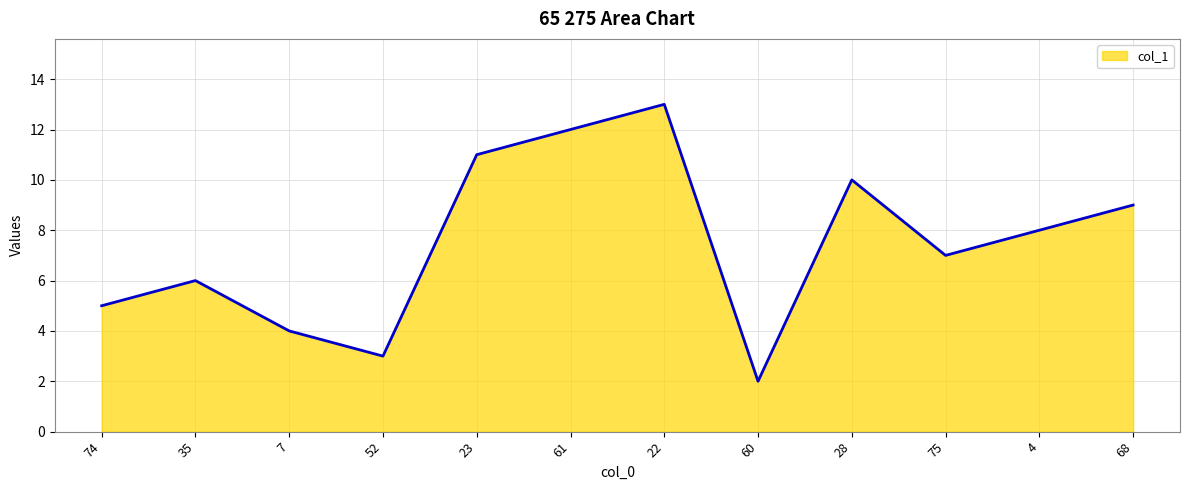

What is the minimum value shown in the chart?

2.0